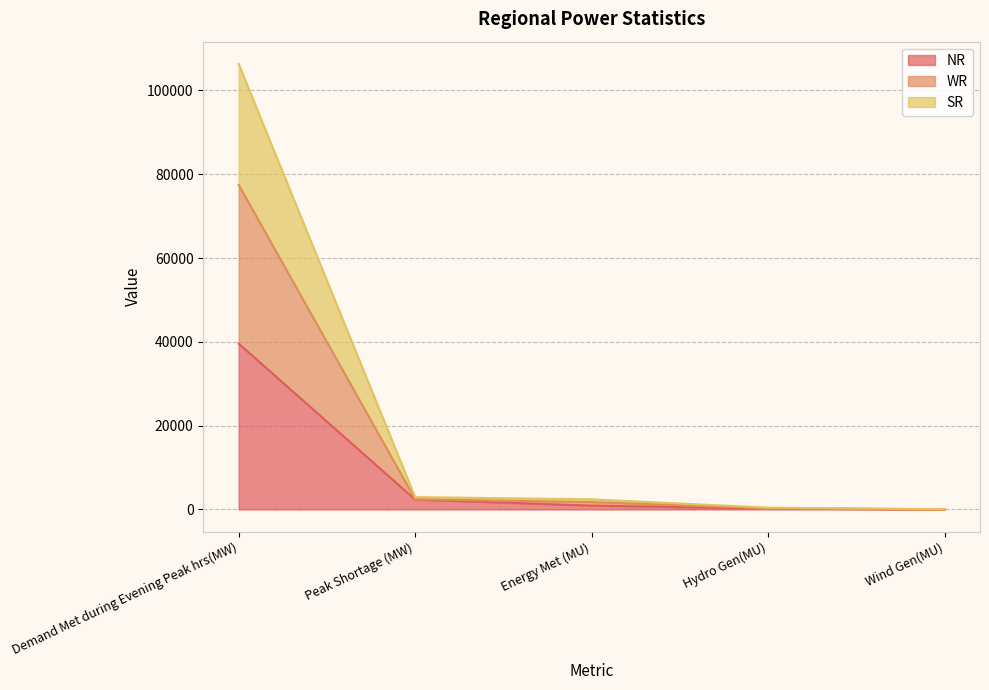

Where is NR nearest to the value 19787?

Peak Shortage (MW)